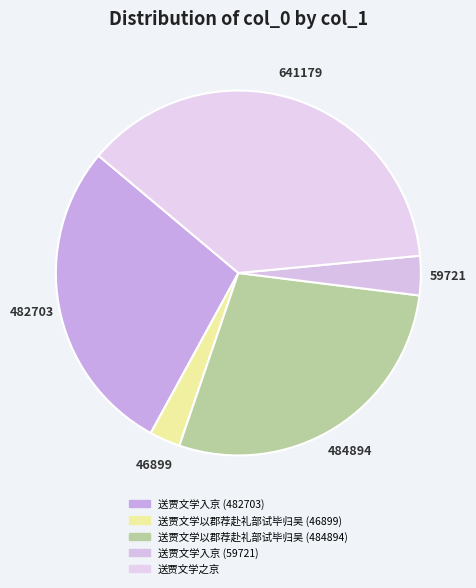

To the nearest percent, what is the average slice percentage?

20%